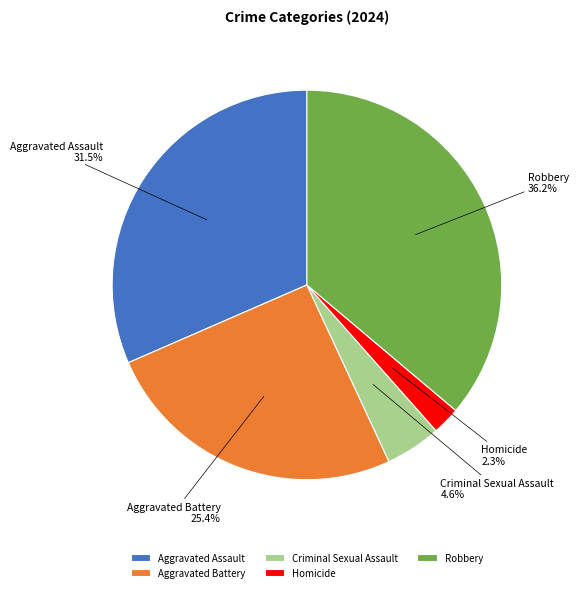

How many segments does this pie chart have?

5